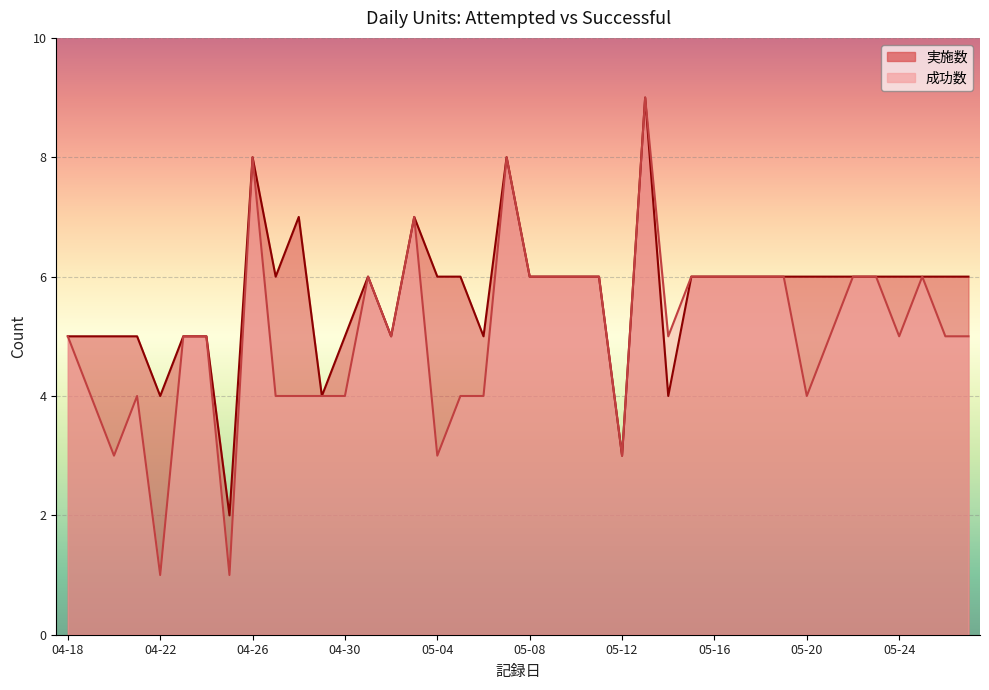

Between 05-08 and 05-21, which series saw the biggest shift?

成功数